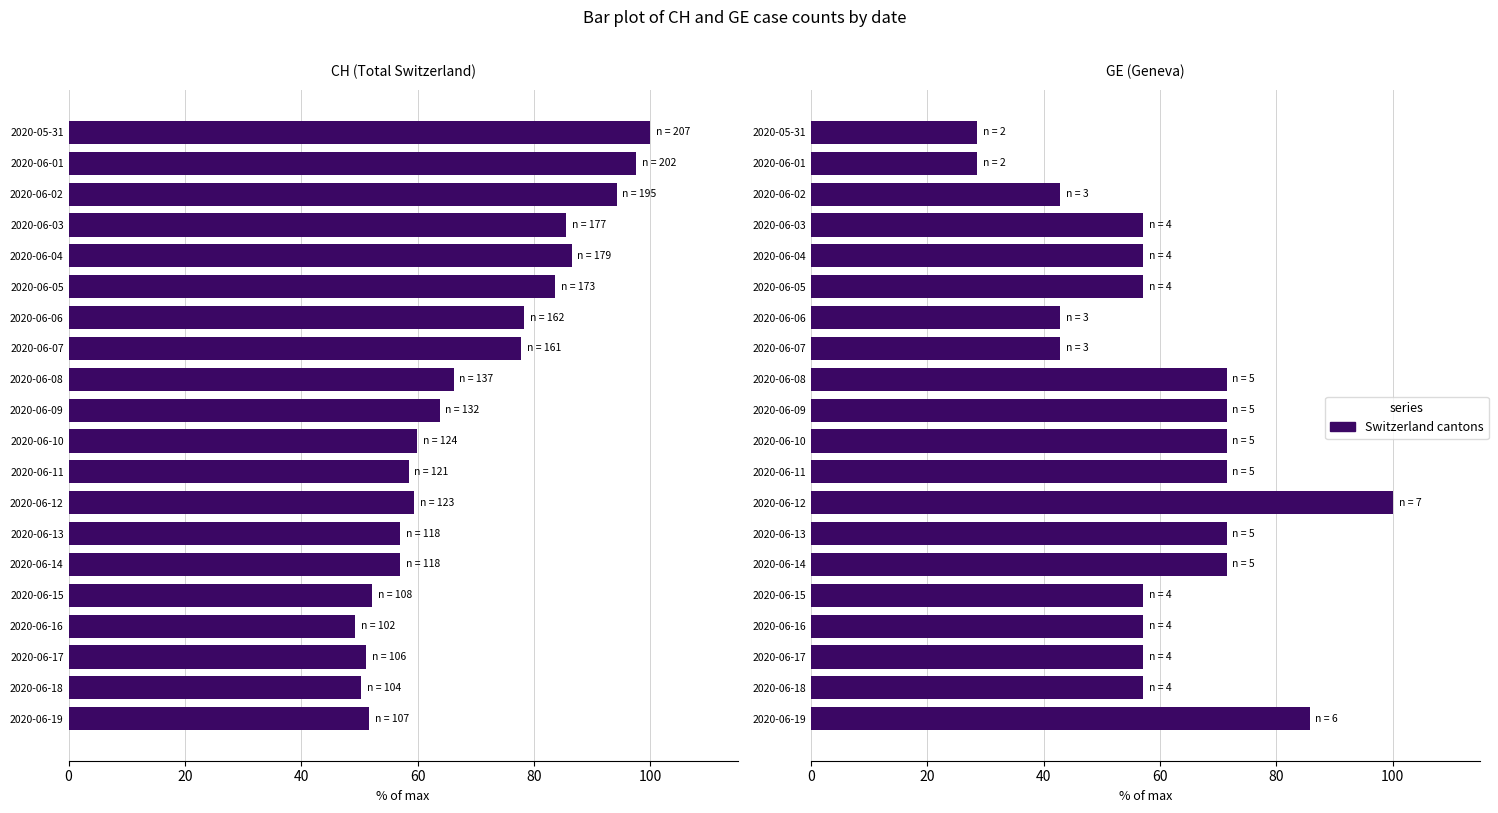

What is the maximum value shown in the chart?

100.0